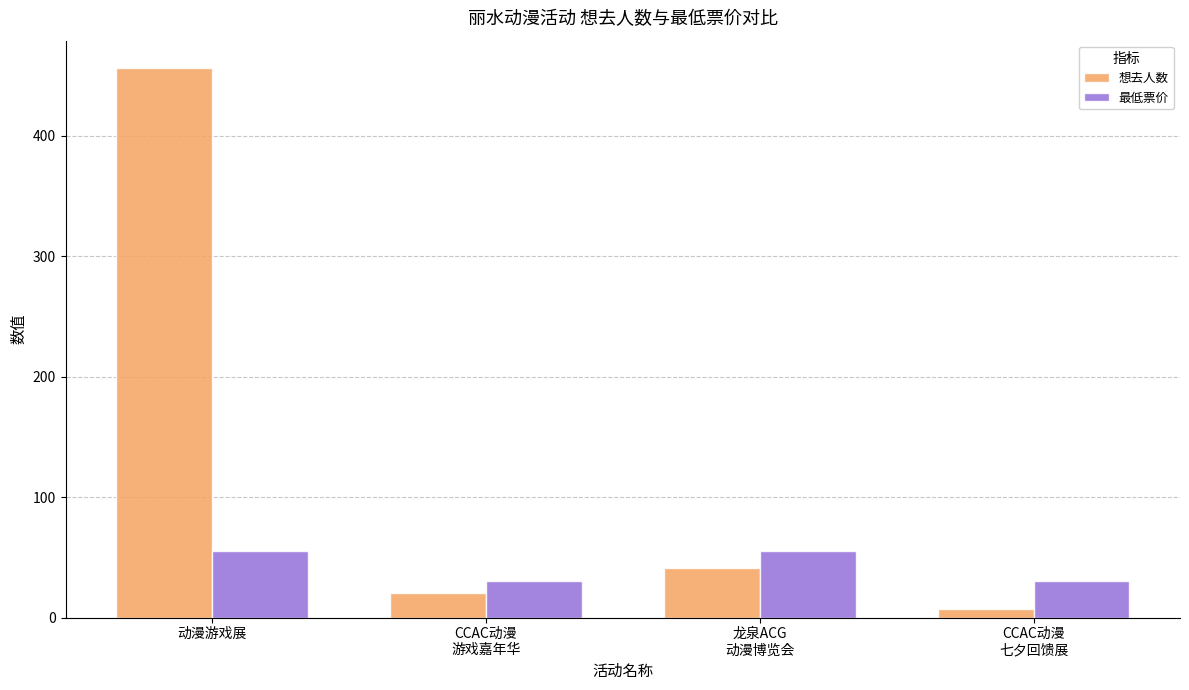

Where is 想去人数 nearest to the value 231?

龙泉ACG
动漫博览会